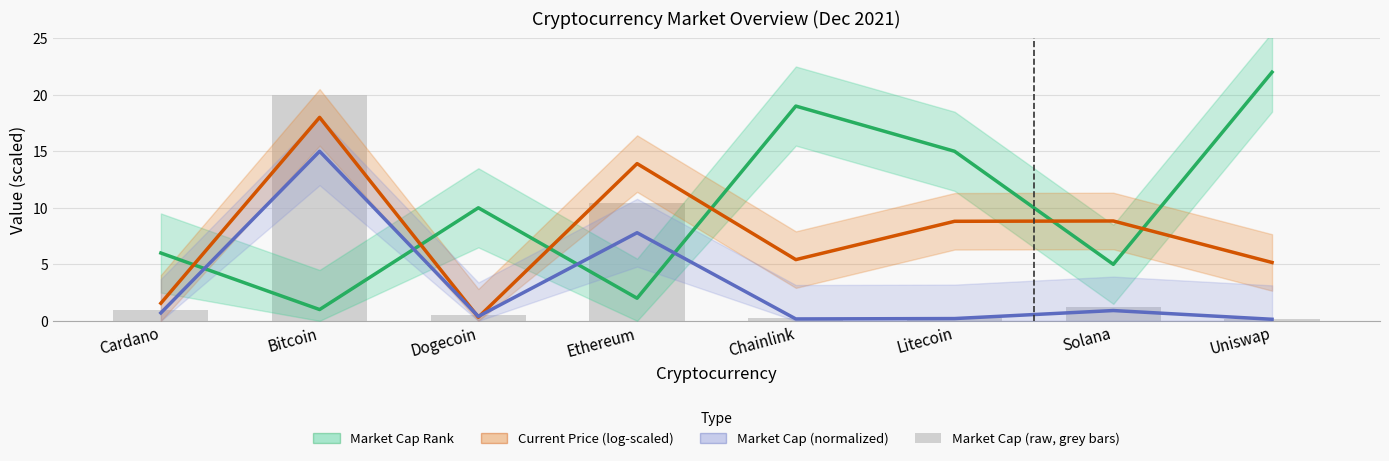

The value of Market Cap (normalized) at Dogecoin is 0.5. True or false?

False